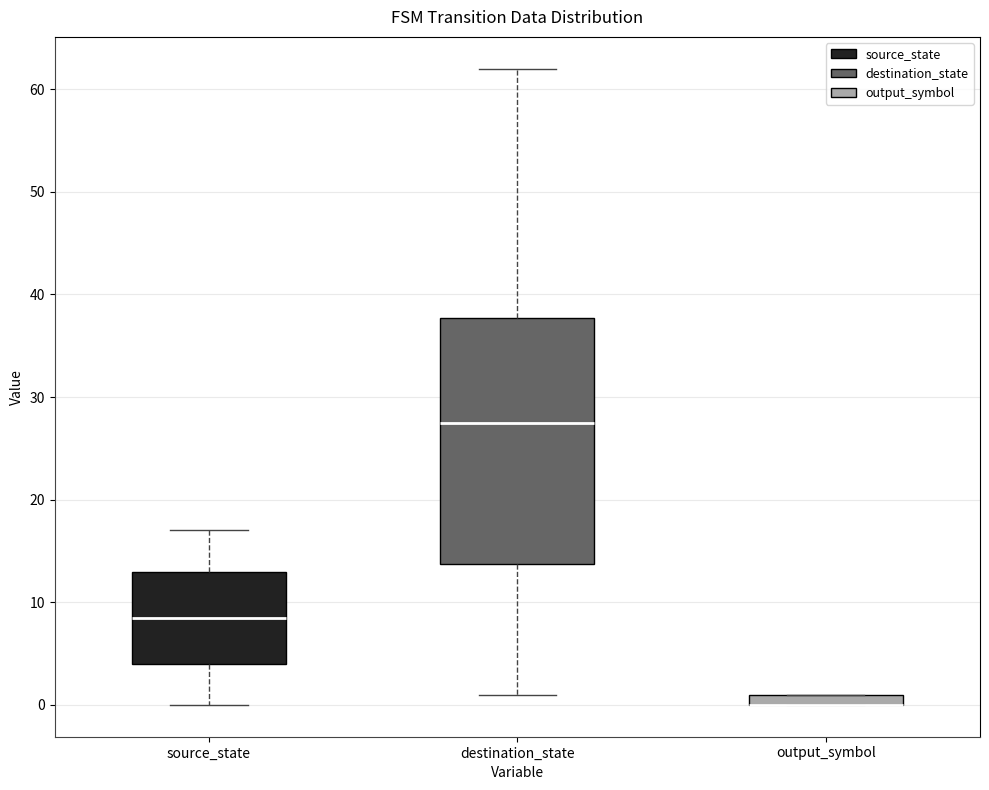

Which box is the tallest, from its lower edge to its upper edge?

destination_state